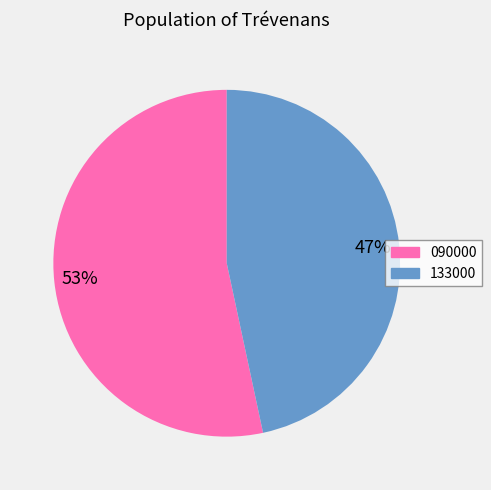

Rank the categories by value from highest to lowest.

090000, 133000